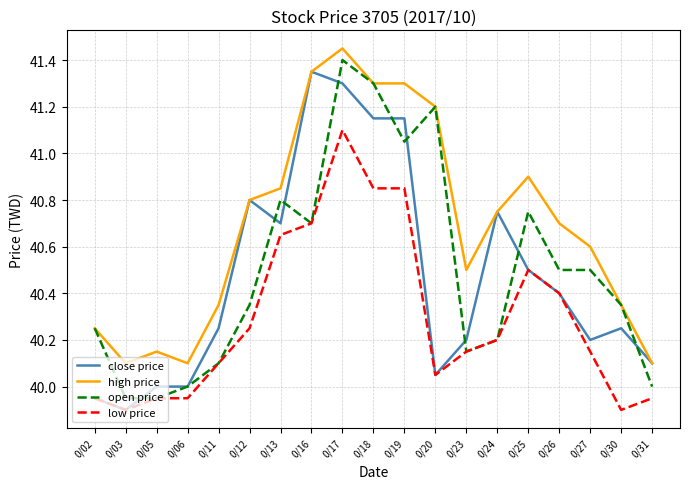

What is the average value of the low price series?

40.3